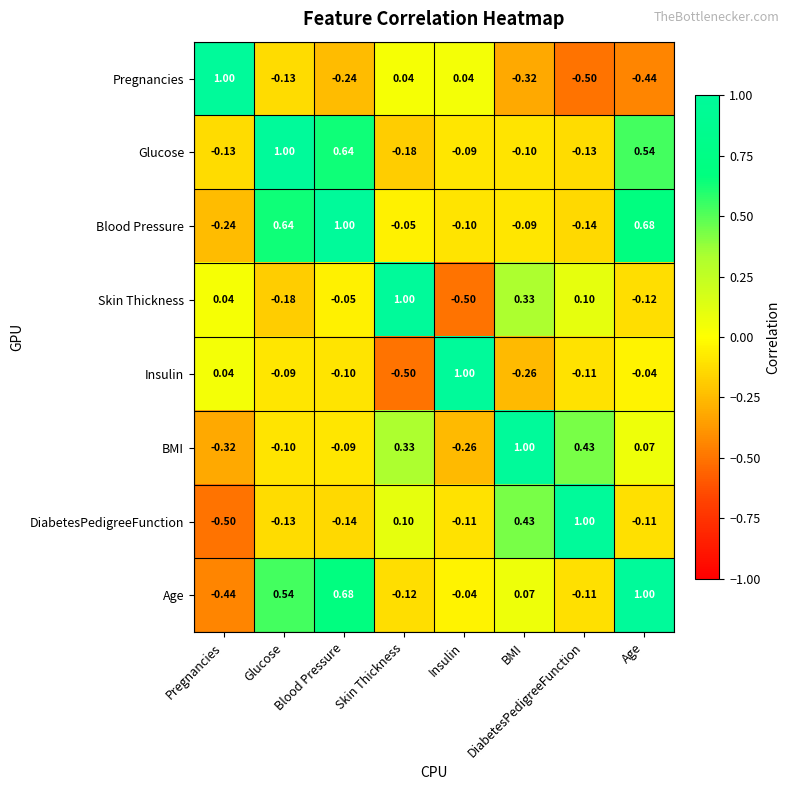

At which label does Insulin reach its peak?

Insulin